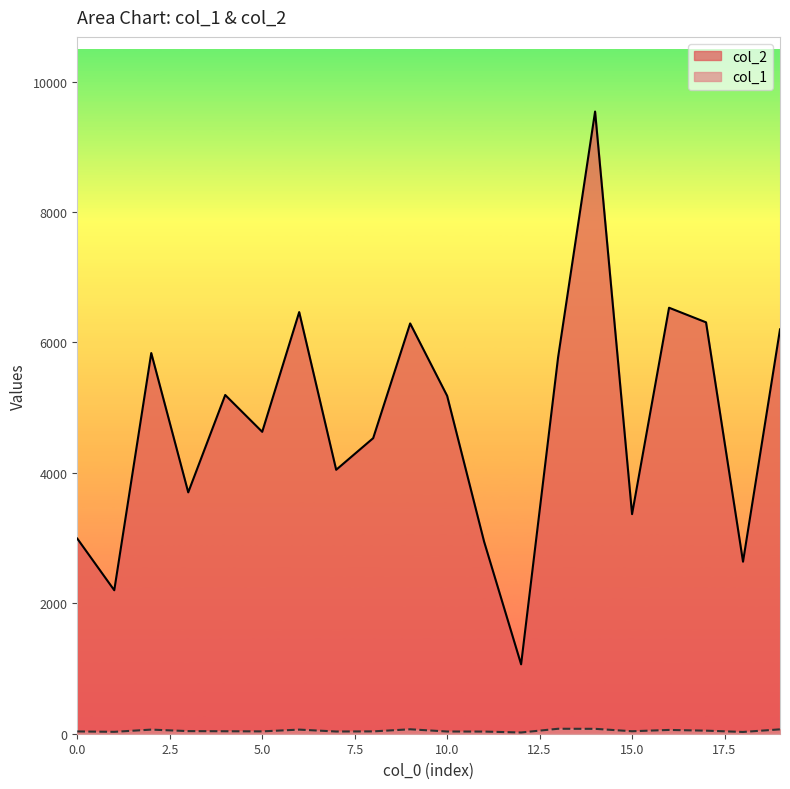

What are all the series names shown in the legend?

col_2, col_1